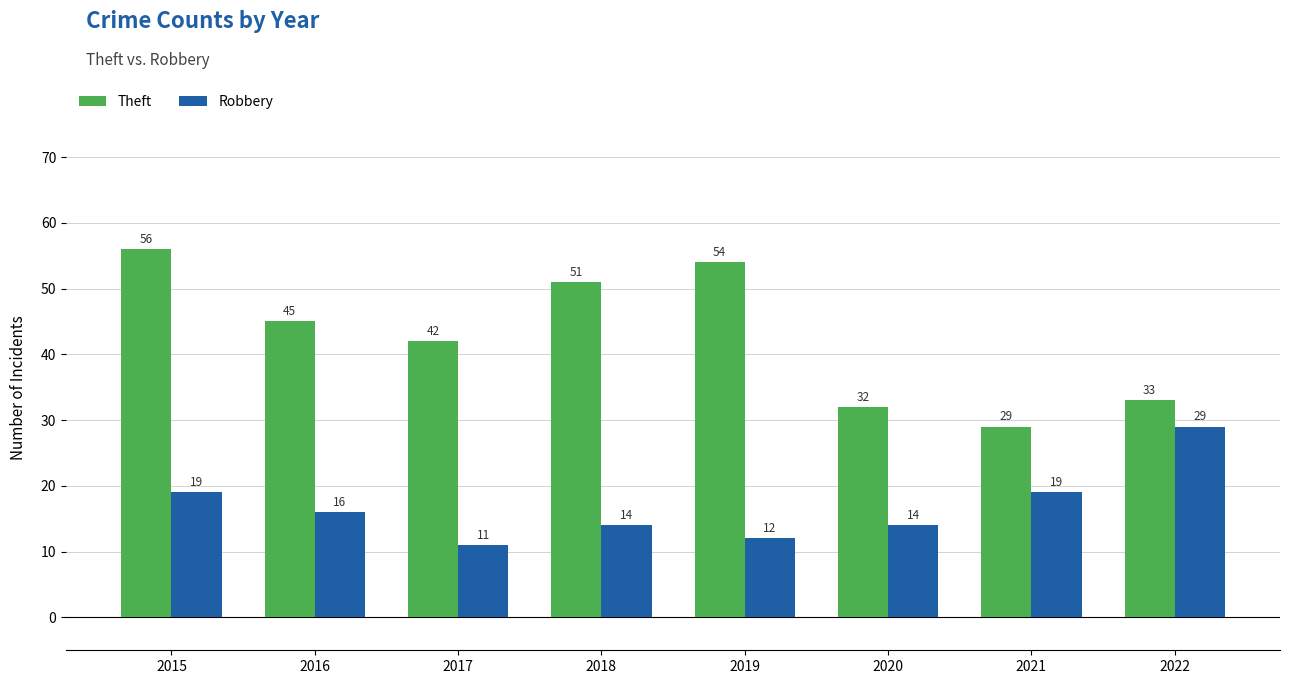

What is the minimum value shown in the chart?

11